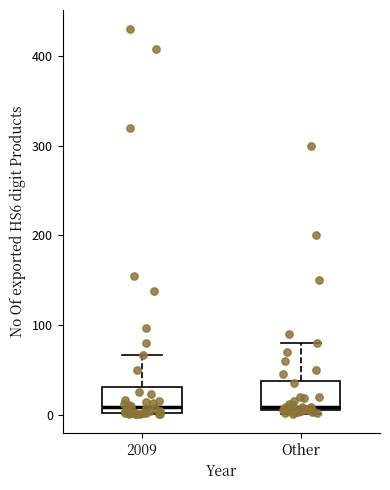

Reading left to right, transcribe this box plot: for each box, give where its median line is, the range the box spans, and where its two whiskers end, as read against the y-axis. The values are not printed on the chart, so give them approximately, as read against the axis.

2009: median 10, box 0 to 30, whiskers 0 to 70
Other: median 10, box 0 to 40, whiskers 0 (just below the box's lower edge) to 80